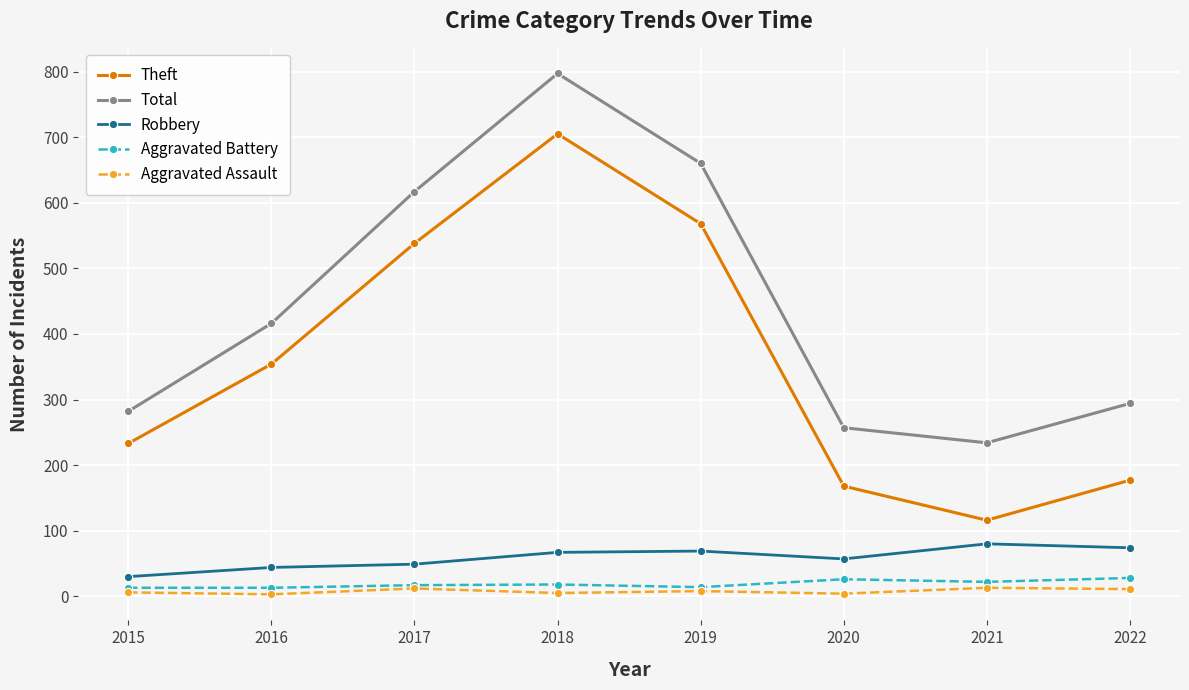

At which category does the chart reach its peak across all series?

2018